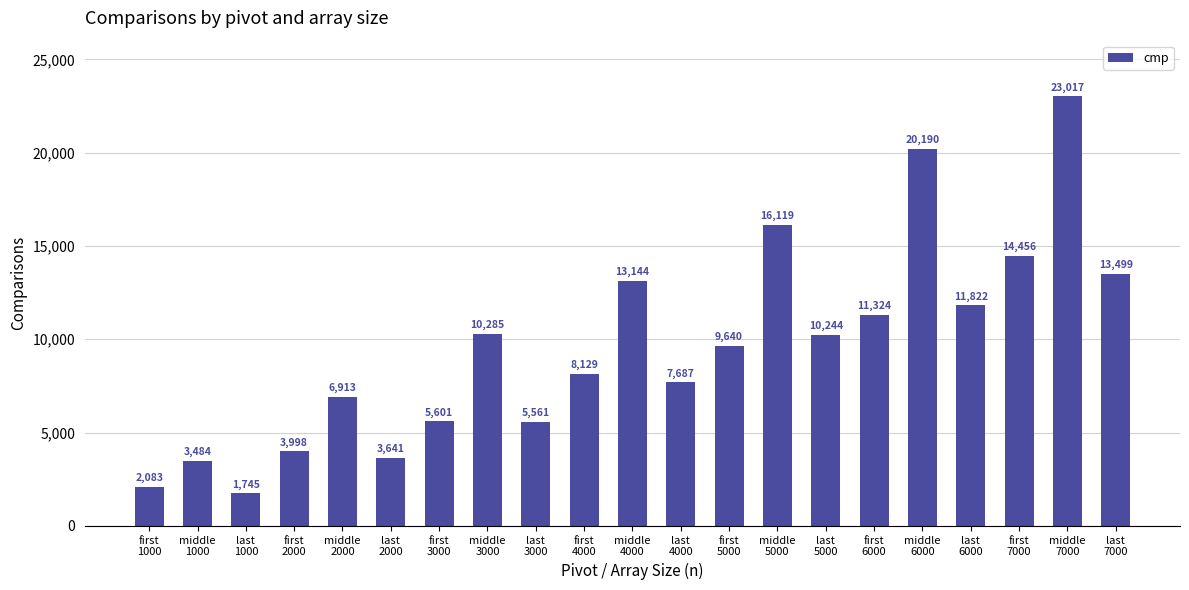

What is the maximum value shown in the chart?

23017